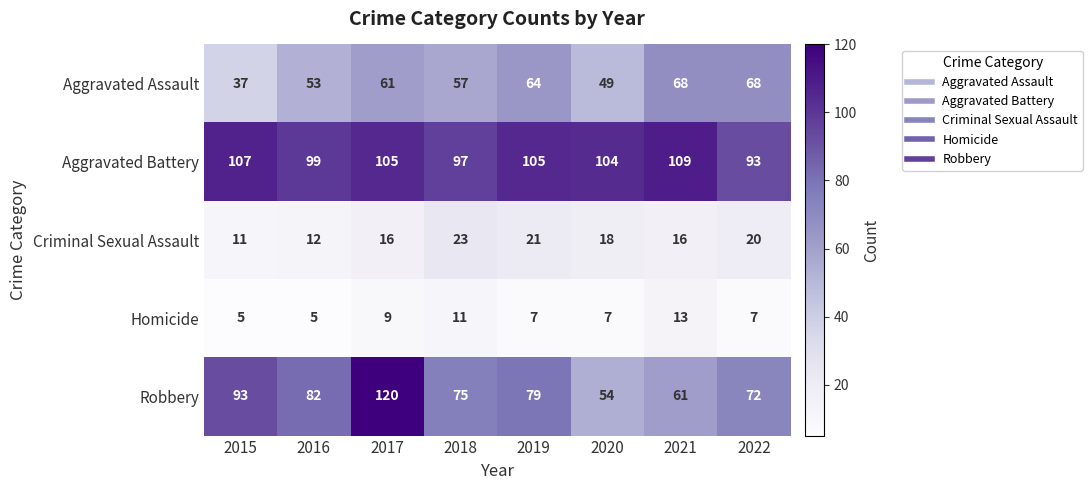

At how many categories does at least one series exceed 69?

8